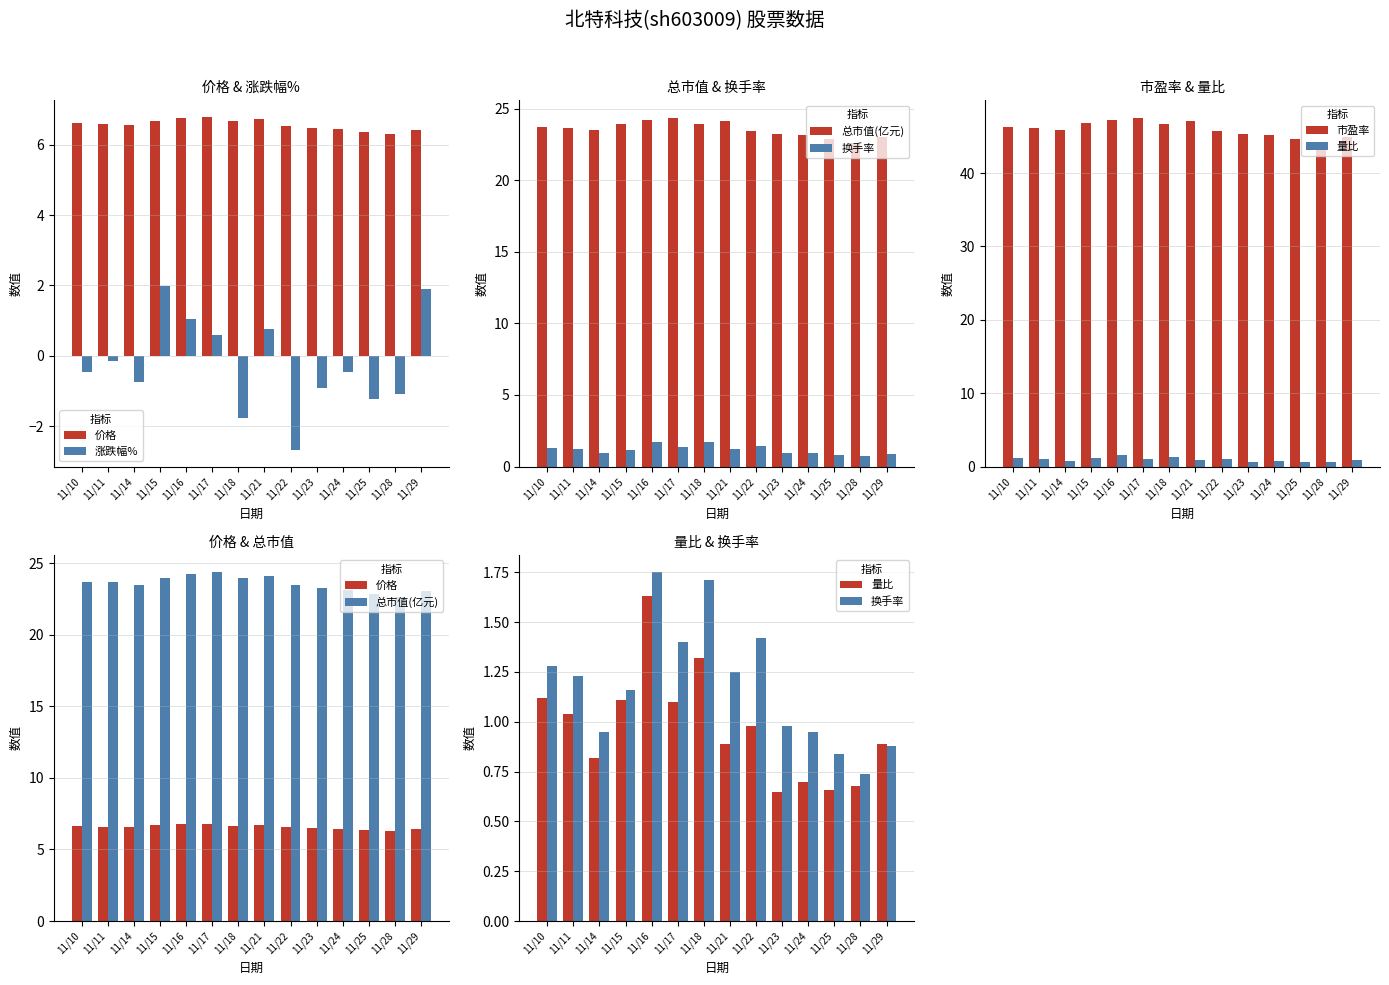

What is the total value across all series at 11/24?

75.9